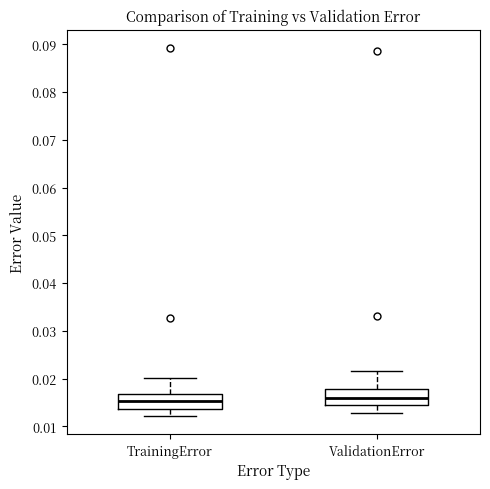

Reading left to right, read every box against the y-axis: the position of its median line, the range the box covers, and the ends of its whiskers. The values are not printed on the chart, so give them approximately, as read against the axis.

TrainingError: median 0.015, box 0.014 to 0.017, whiskers 0.012 to 0.020
ValidationError: median 0.016, box 0.014 to 0.018, whiskers 0.013 to 0.022